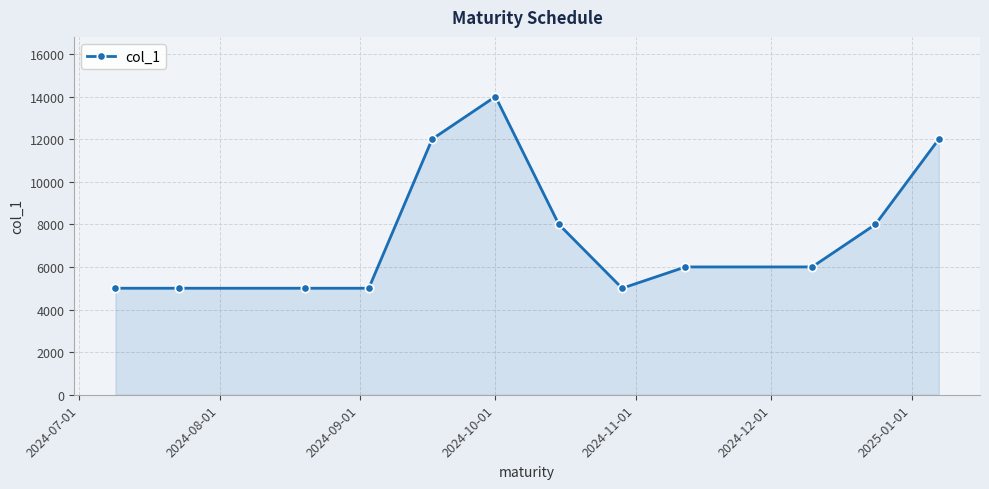

What is the maximum value shown in the chart?

14000